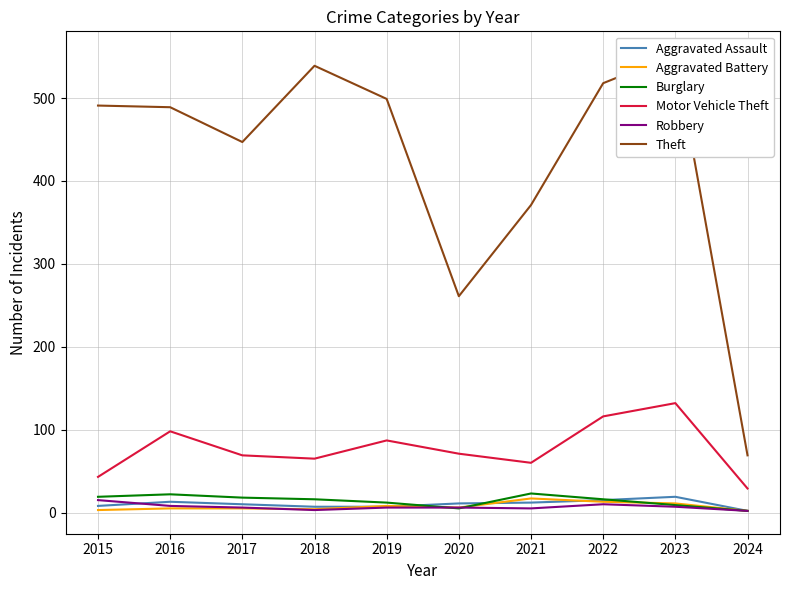

Is it true that Aggravated Assault equals 2 at 2024?

True